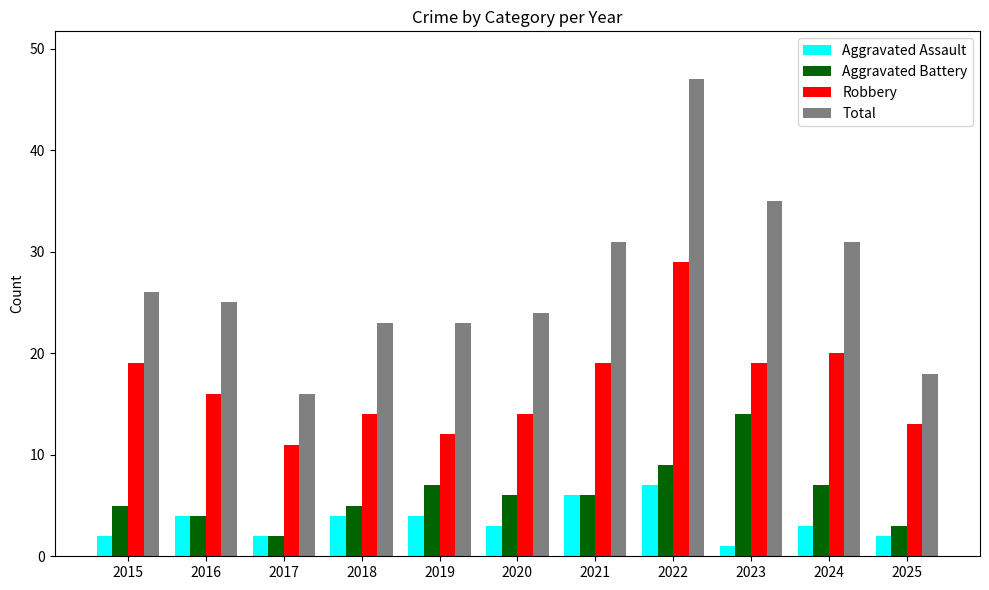

What is the difference between the second highest and minimum values in the Aggravated Battery series?

7